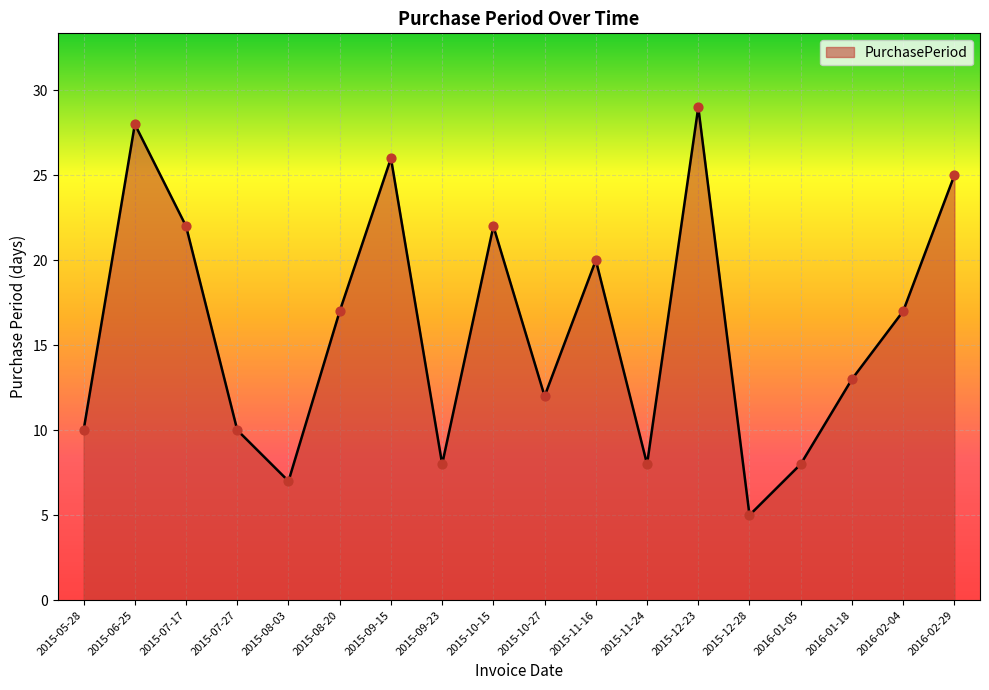

What is the change in value from 2015-05-28 to 2015-06-25?

+18